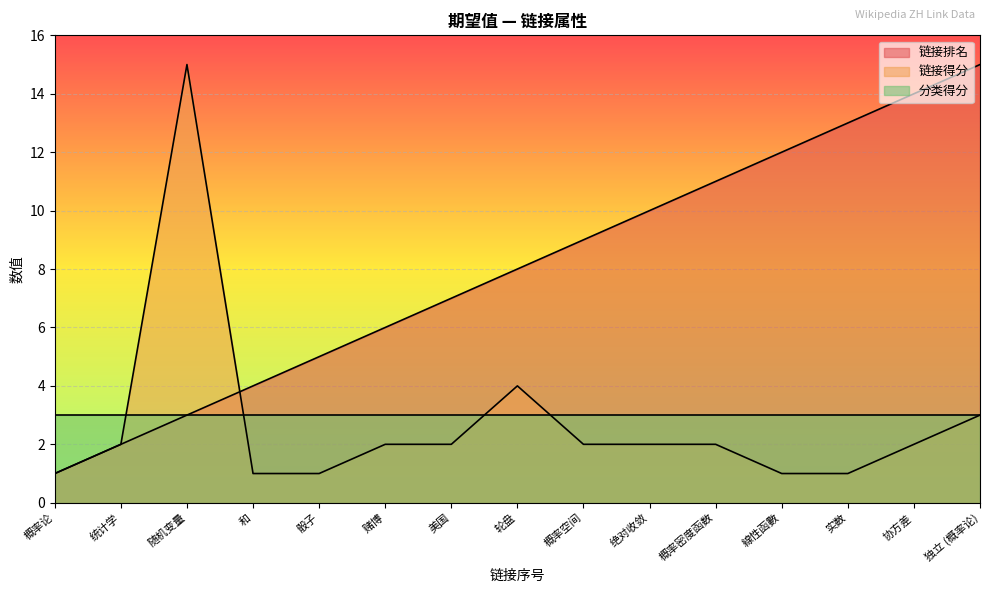

What is the average value of the 链接排名 series?

8